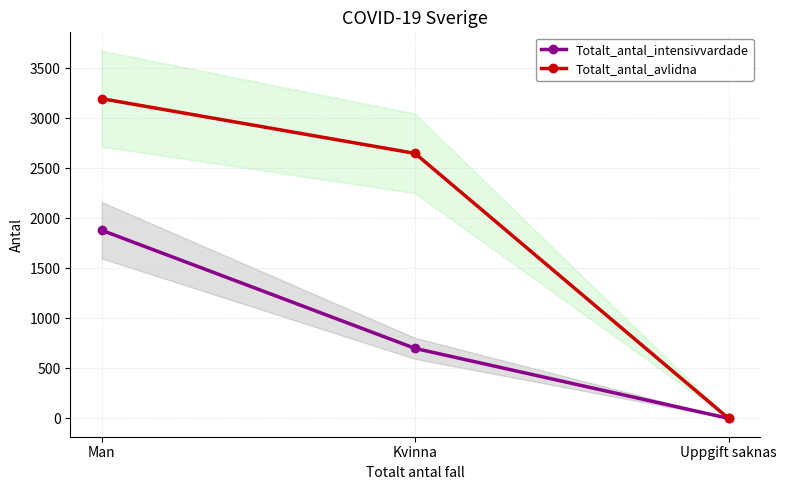

Which has a higher value, Kvinna or Uppgift saknas?

Kvinna